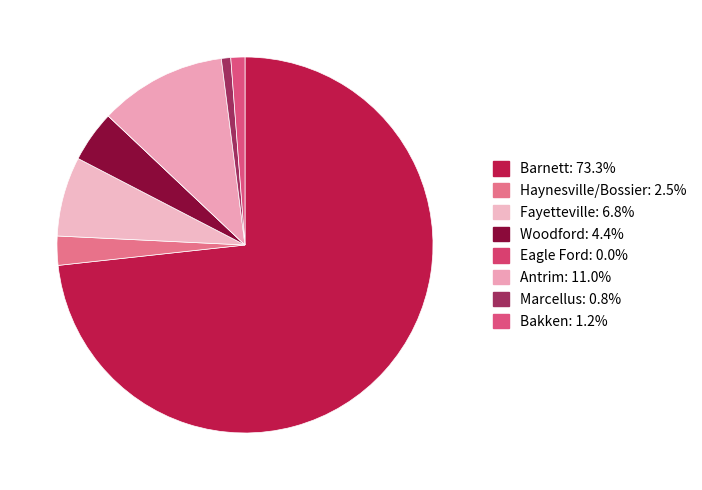

Is there a majority slice in this chart?

Yes